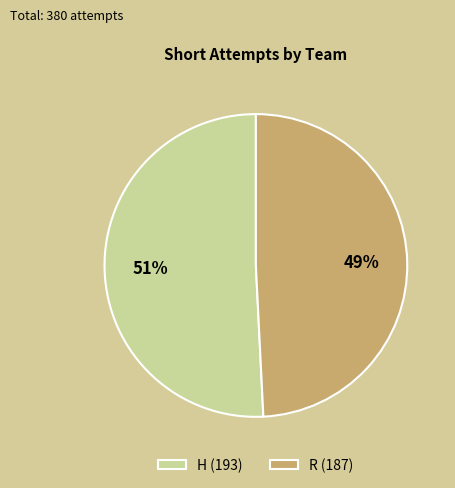

What is the ratio of the value at R to the value at H?

1.0